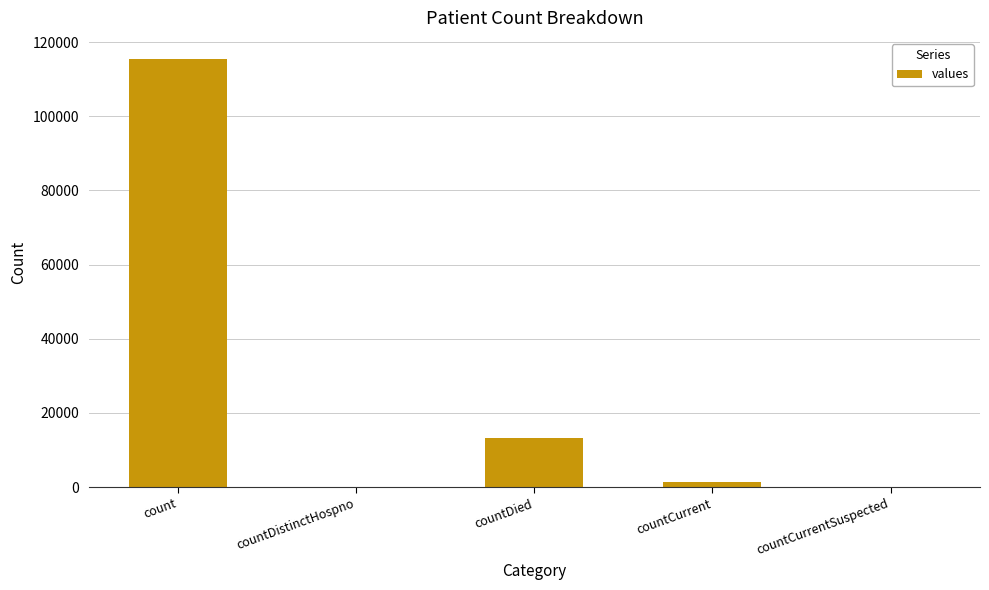

True or false: the data shows 13343 at countDied.

True